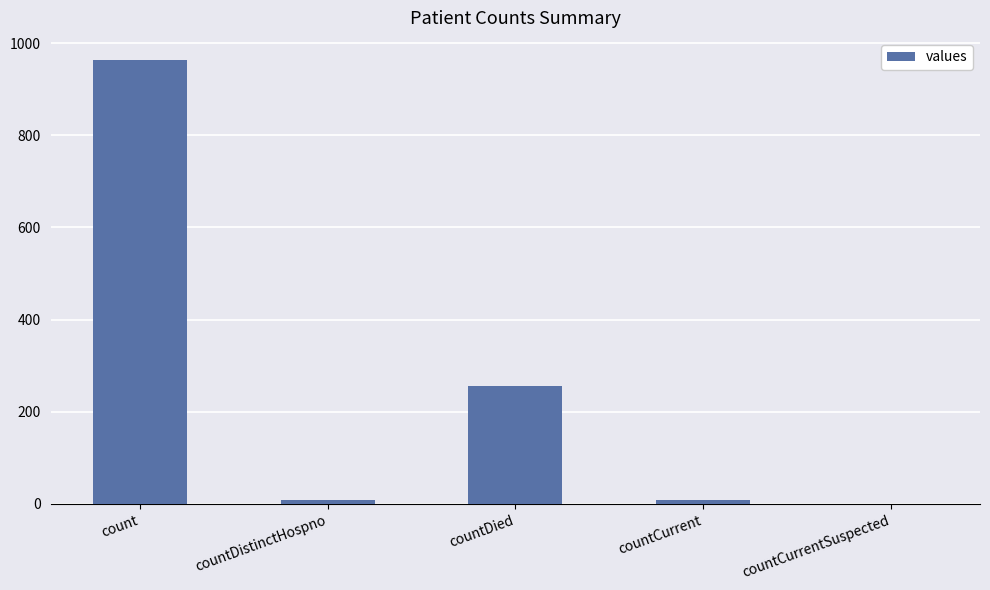

Which has a higher value, countCurrent or count?

count